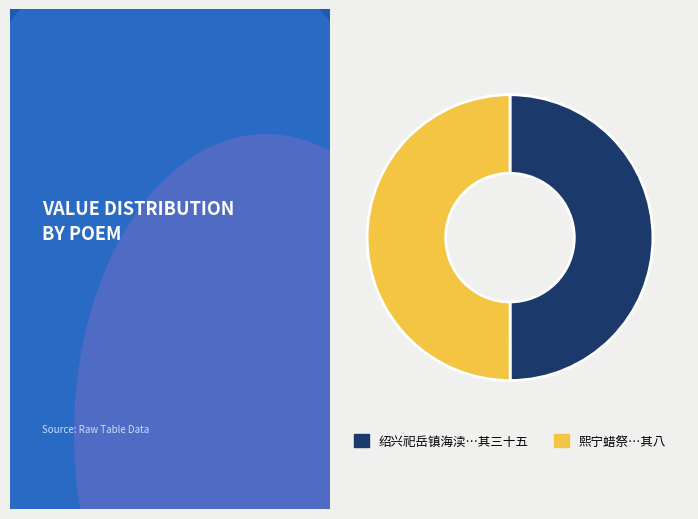

The 绍兴祀岳镇海渎…其三十五 slice represents 63% of the pie. True or false?

False